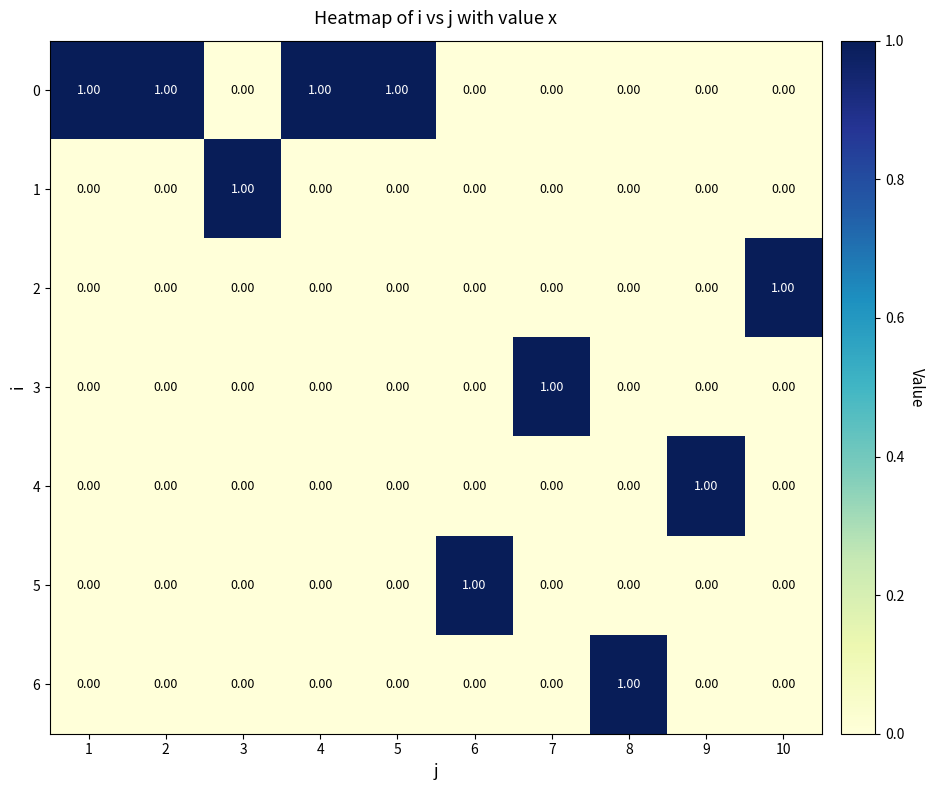

At how many categories does at least one series exceed 0?

10